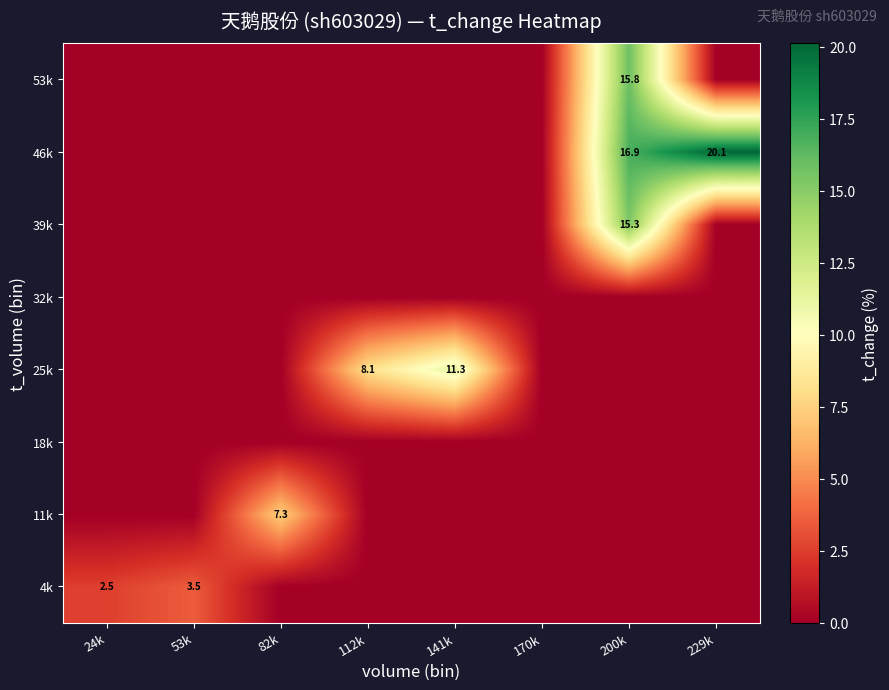

What is the total value across all series at 24k?

2.5